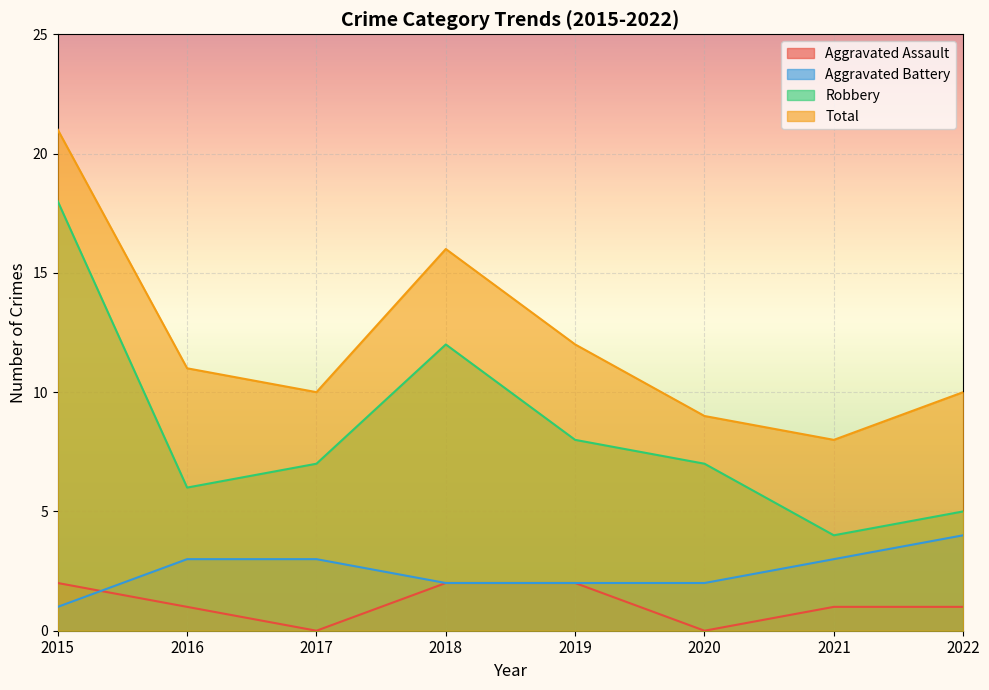

Reading left to right, extract all data points from this chart.

Aggravated Assault: 2	1	0	2	2	0	1	1
Aggravated Battery: 1	3	3	2	2	2	3	4
Robbery: 18	6	7	12	8	7	4	5
Total: 21	11	10	16	12	9	8	10